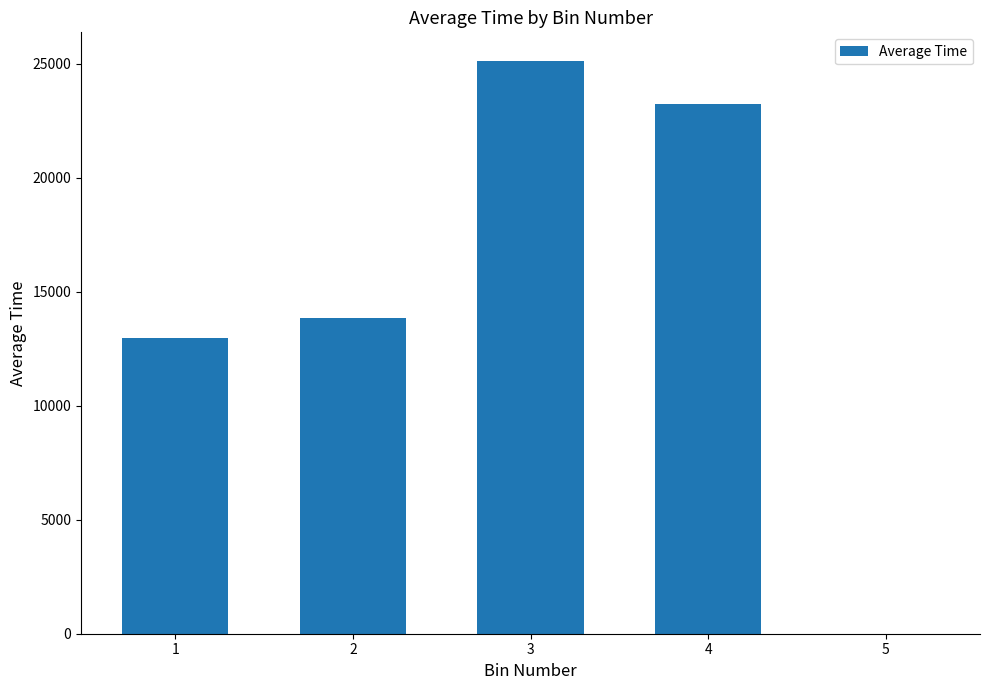

Reading right to left, transcribe all the data shown in this chart.

5=0.0	4=23254.7	3=25125.6	2=13848.3	1=12959.9